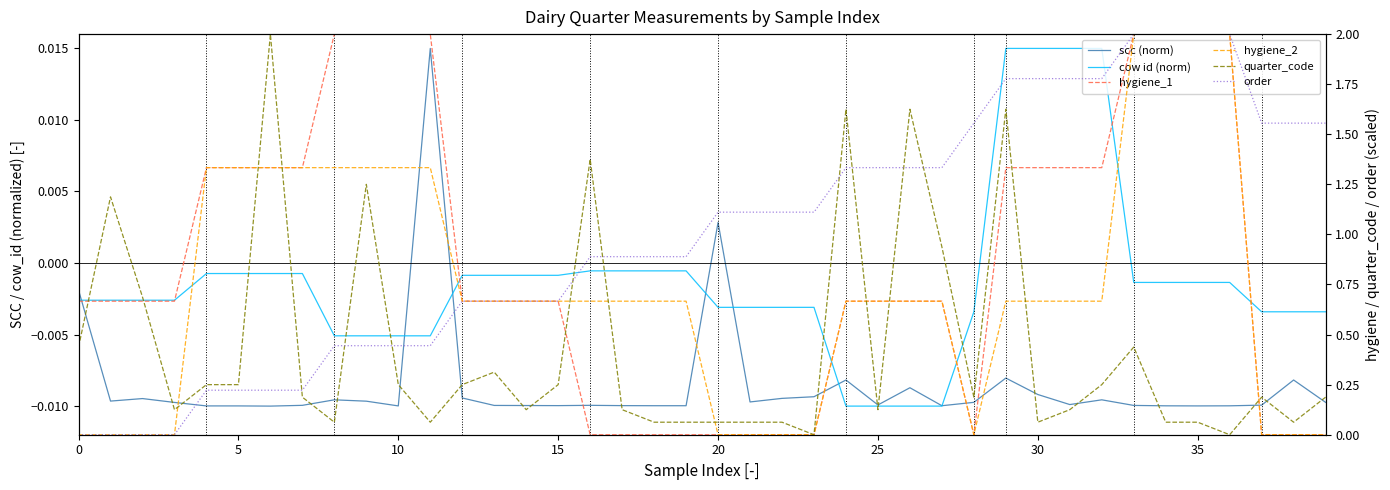

What is the sum of the hygiene_2 values at 11 and 36?

3.3